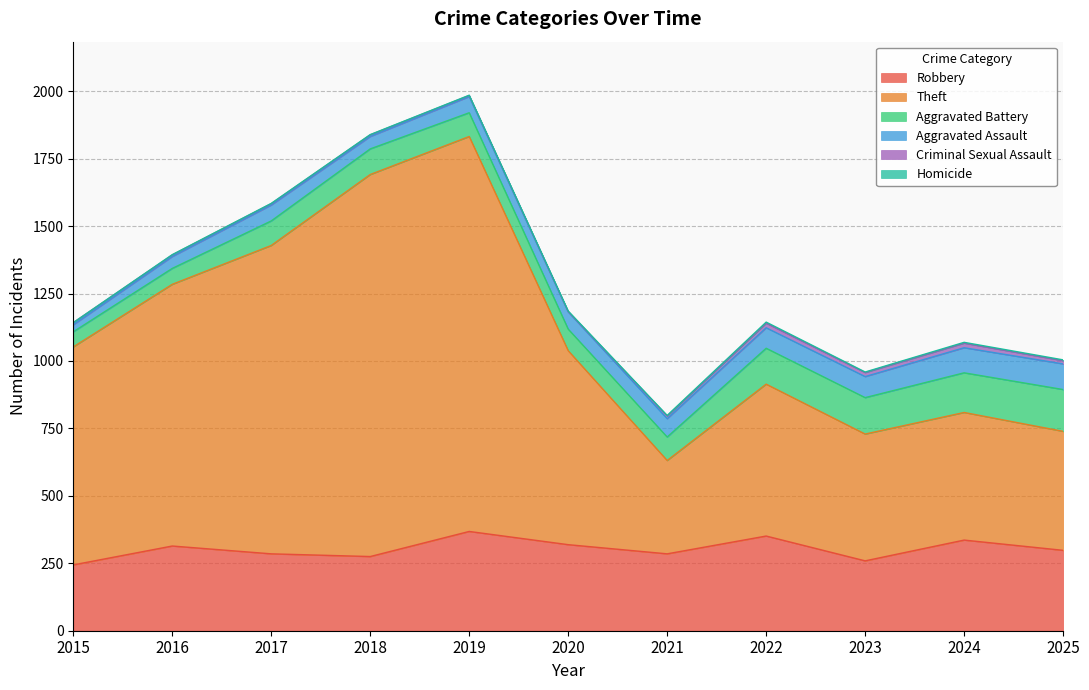

At which category is the sum across all series the highest?

2019